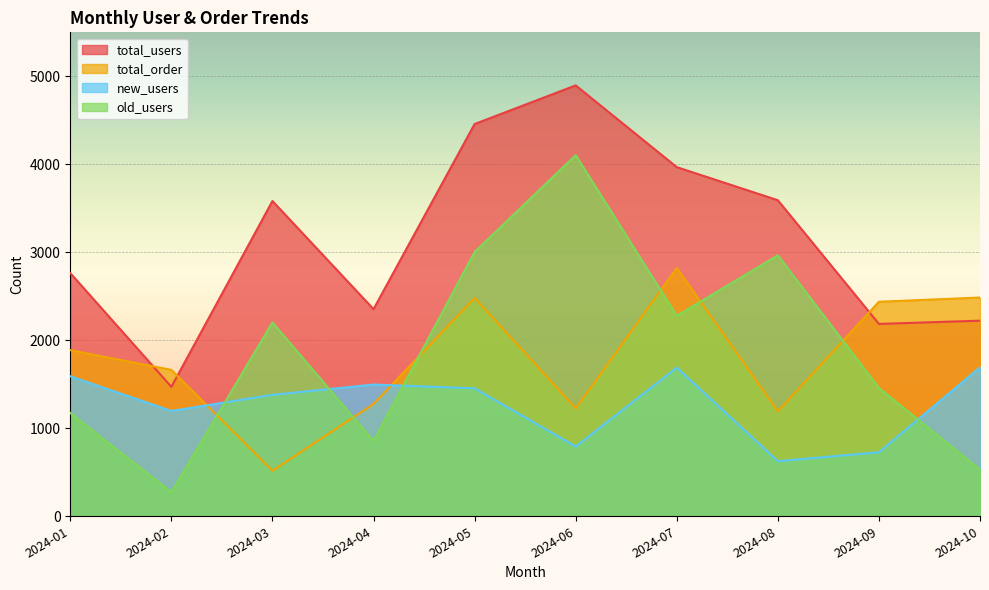

Which has a higher value, 2024-10 or 2024-04?

2024-04